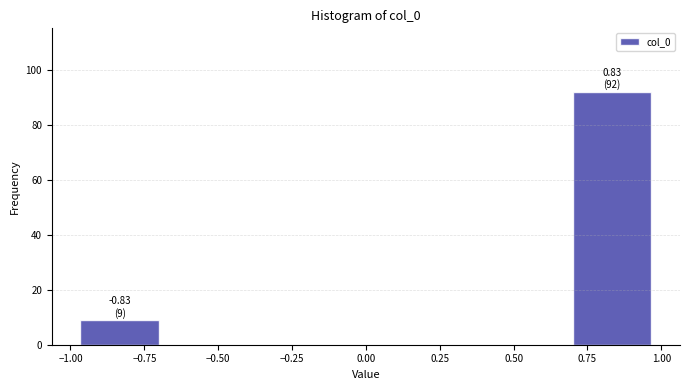

Over which range of the x-axis is the bar tallest?

0.65 to 1.00